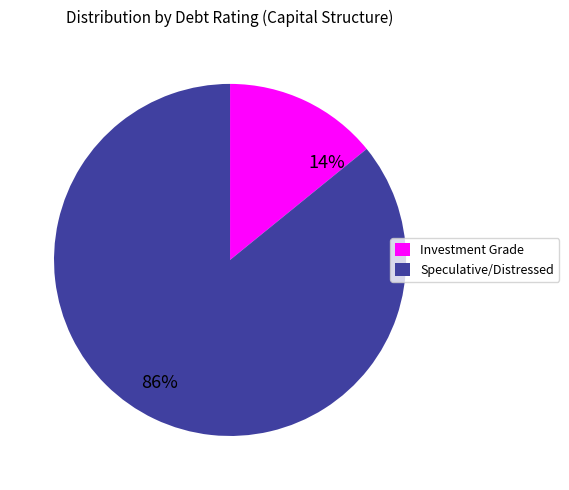

How many slices are in this pie chart?

2